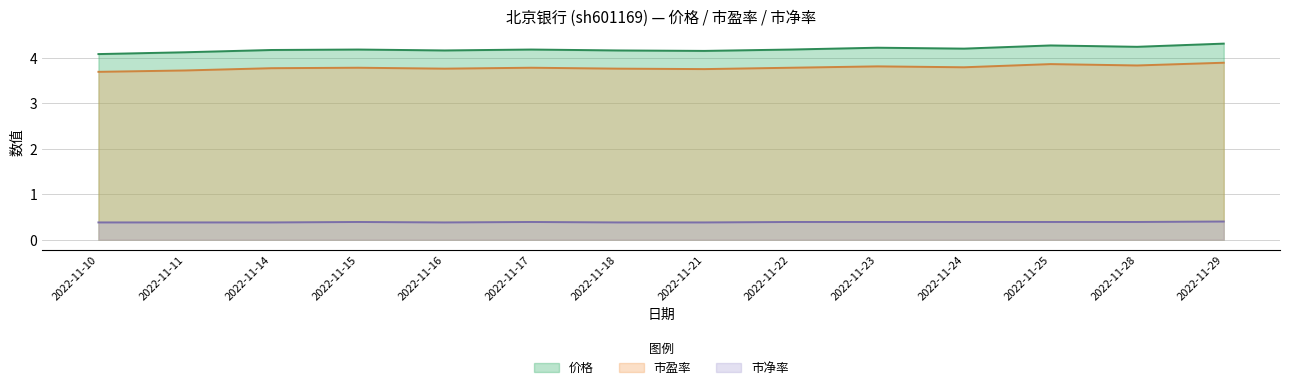

What is the value of the 市盈率 point at the 10th from the left?

3.8